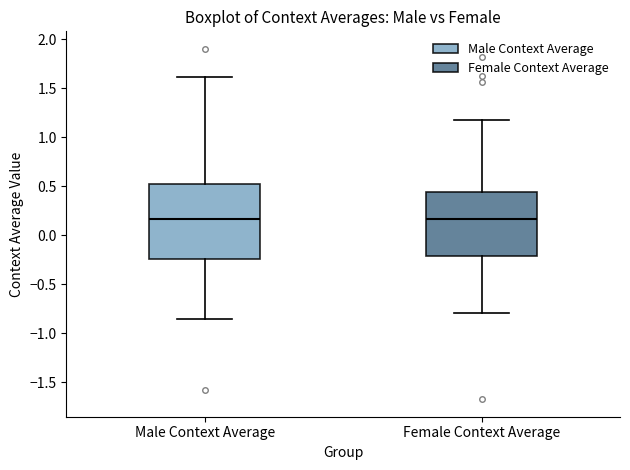

Which box is the tallest, from its lower edge to its upper edge?

Male Context Average